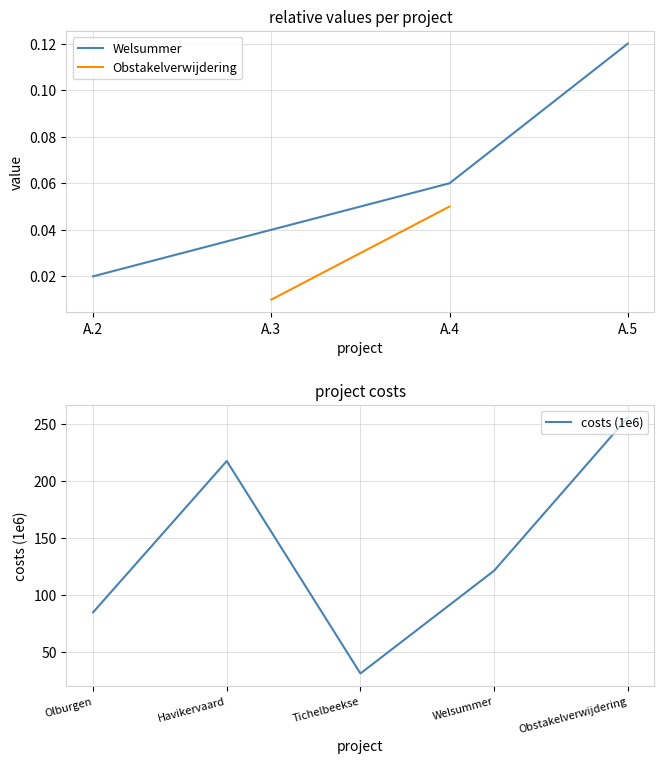

Where does the data first go above 121?

1